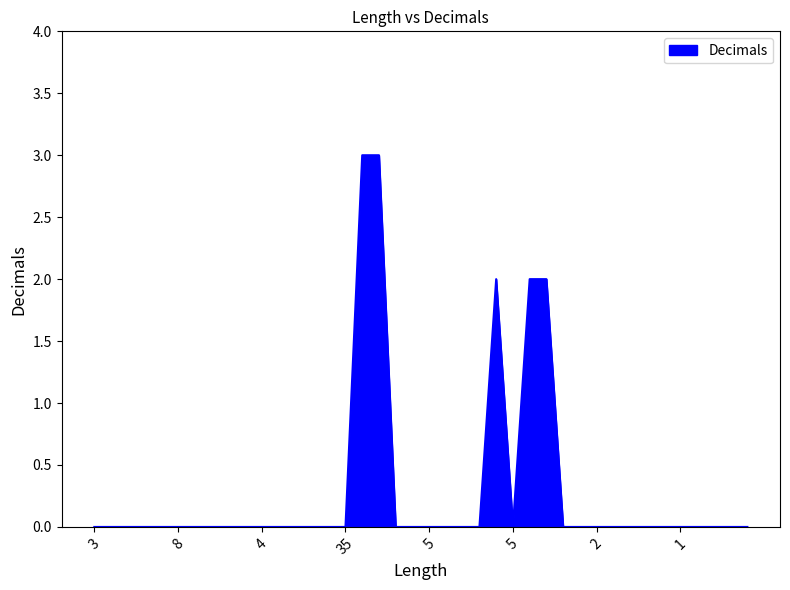

Does the chart display data point markers on the line(s)?

No